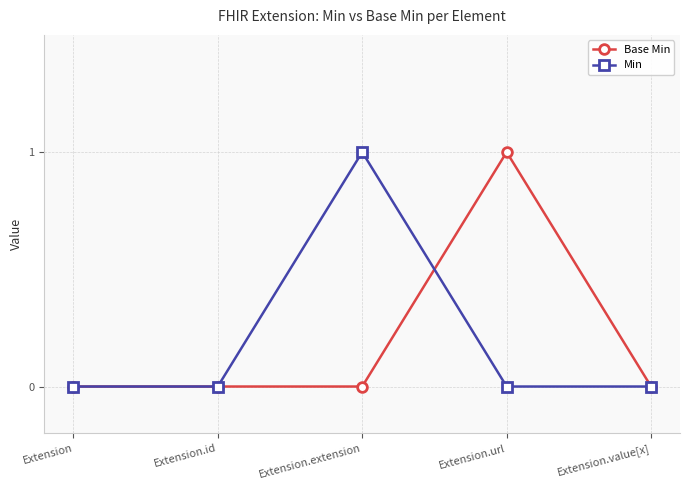

Is the value of Min at Extension.extension greater than the value of Base Min at Extension.extension?

Yes